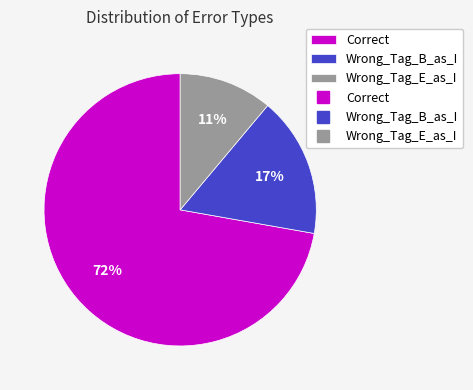

To the nearest percent, what is the difference between the largest and smallest slice percentages?

61%